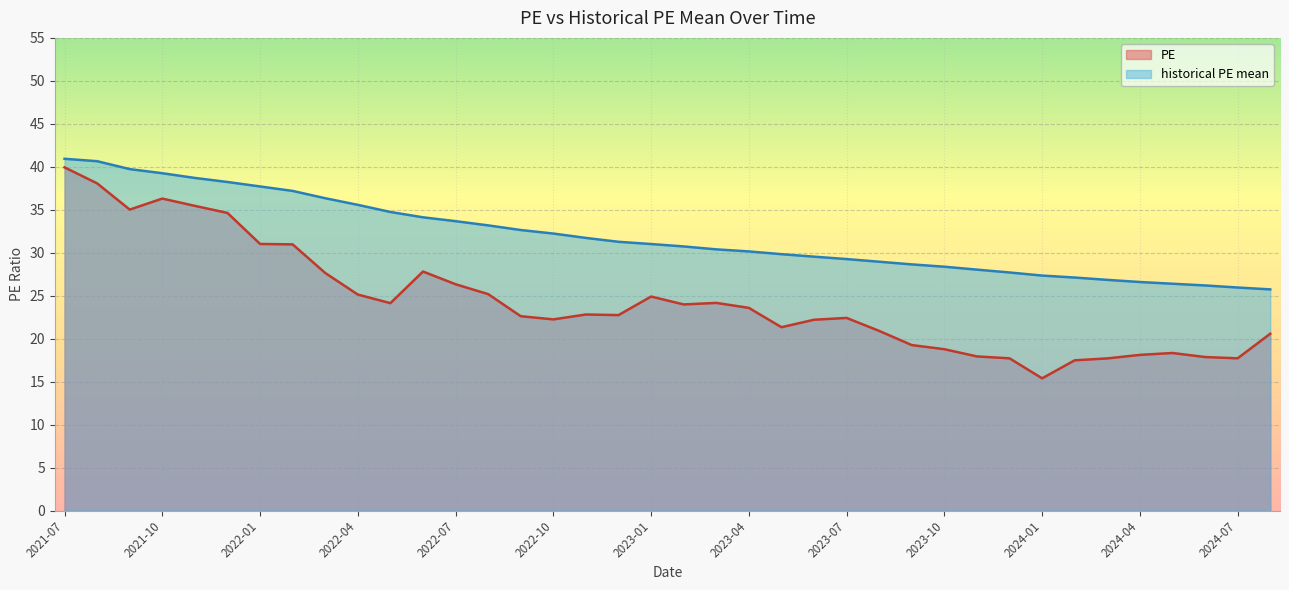

Read the PE value at 2024-06.

17.9